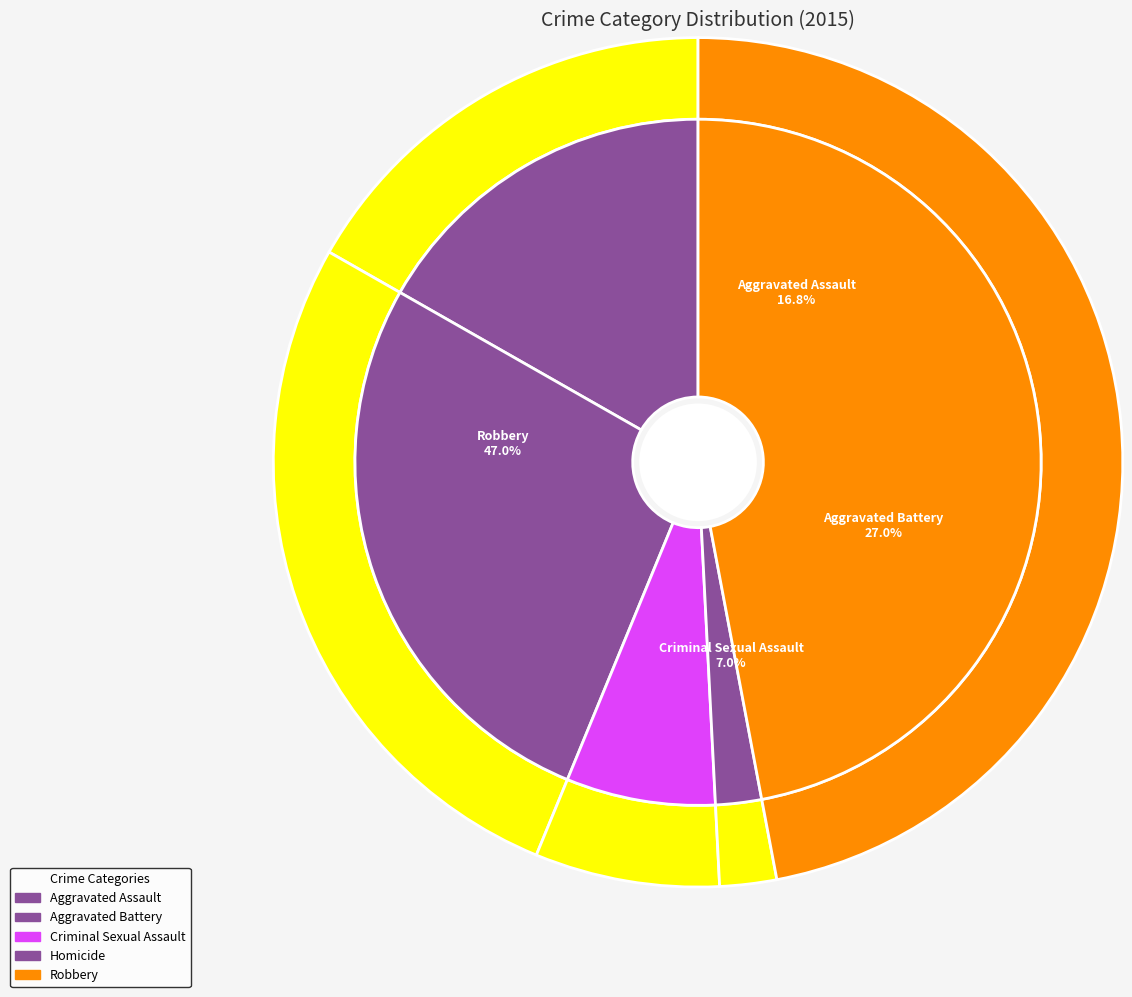

The Homicide slice represents 2% of the pie. True or false?

True